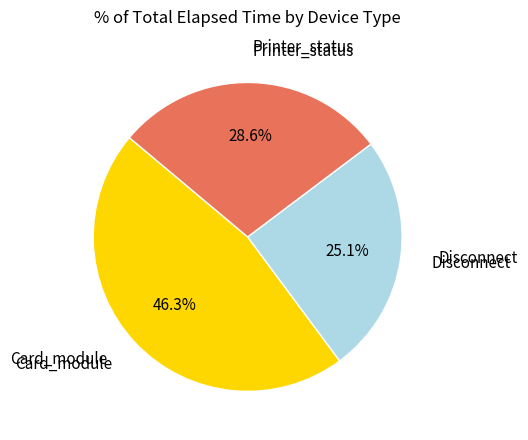

How many slices are in this pie chart?

3